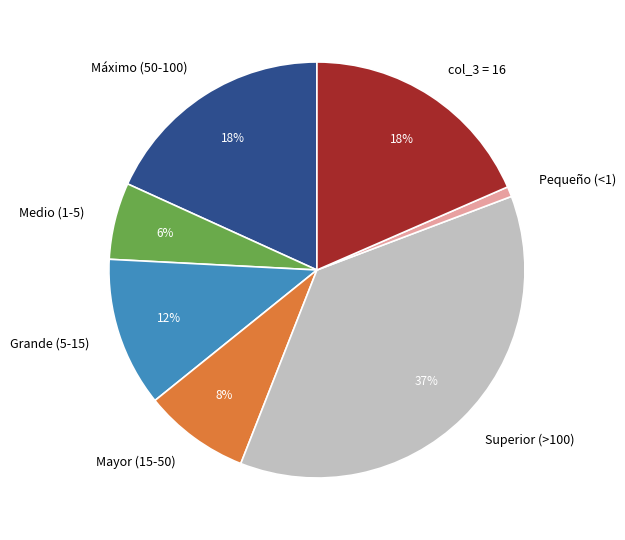

Is the sum of Medio (1-5) and col_3 = 16 greater than half?

No